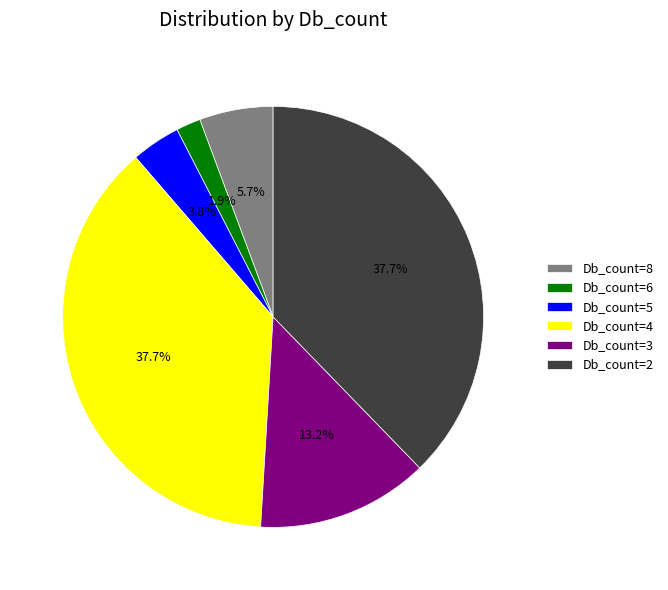

To the nearest percent, what percentage of the pie is Db_count=3?

13%